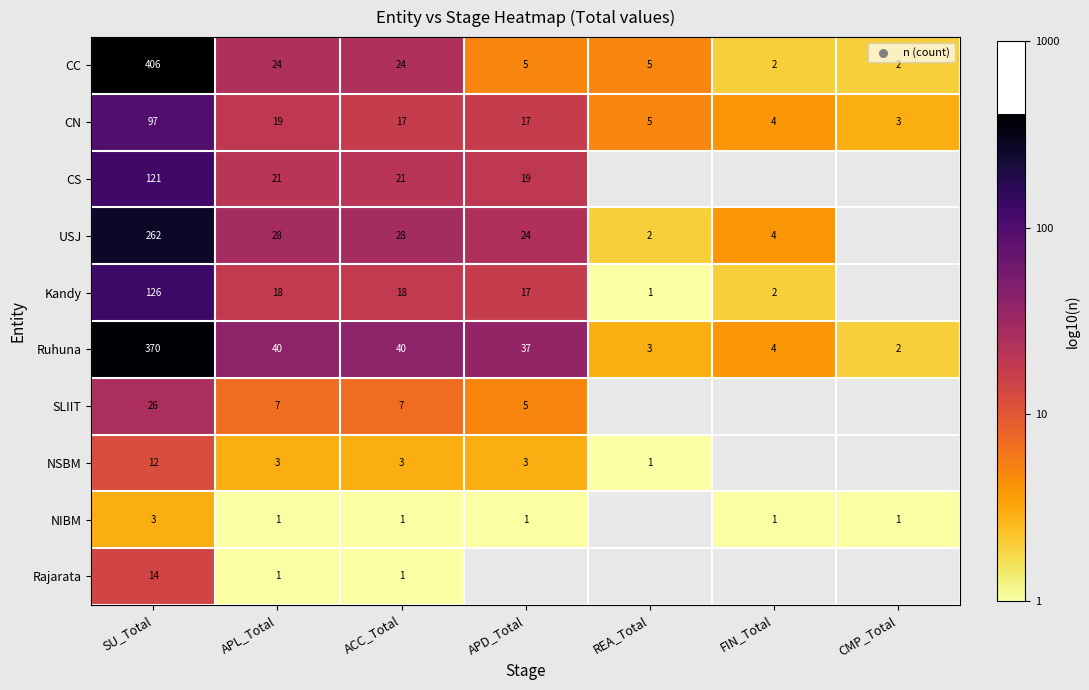

Between ACC_Total and CMP_Total, which series saw the biggest shift?

Ruhuna